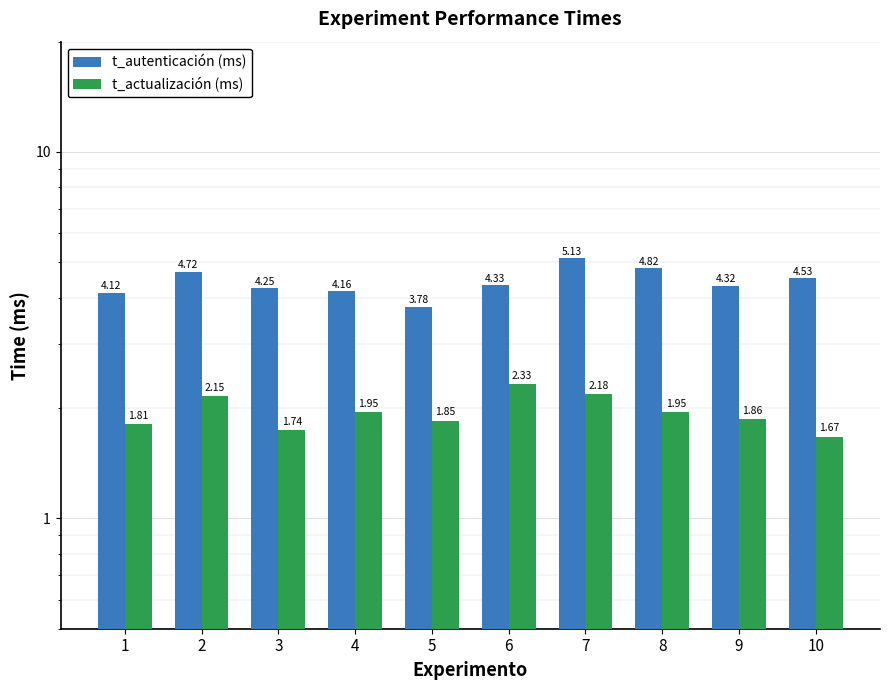

List the series in order of their peak value, lowest first.

t_actualización (ms), t_autenticación (ms)